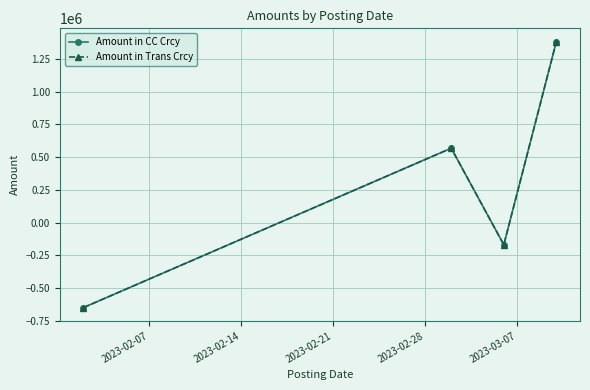

Is this an area chart (filled region under the line)?

No